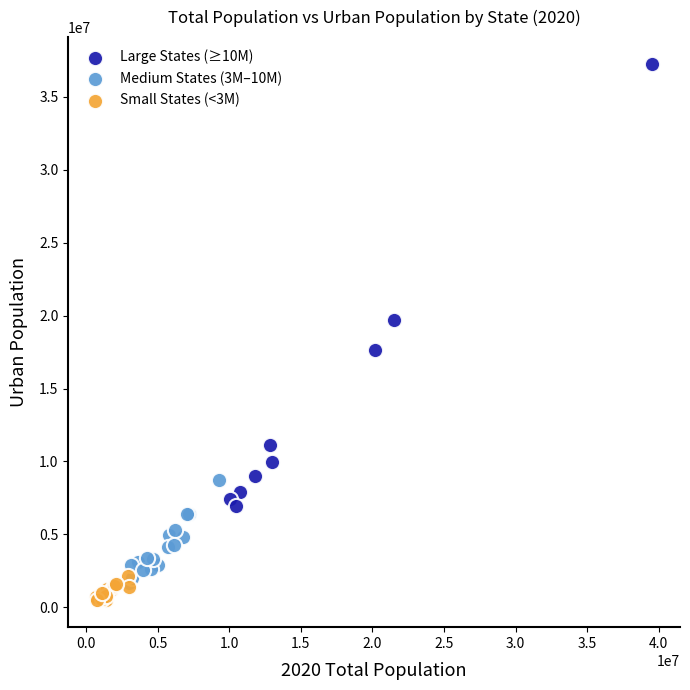

Which series has the widest spread of Y values?

Large States (≥10M)